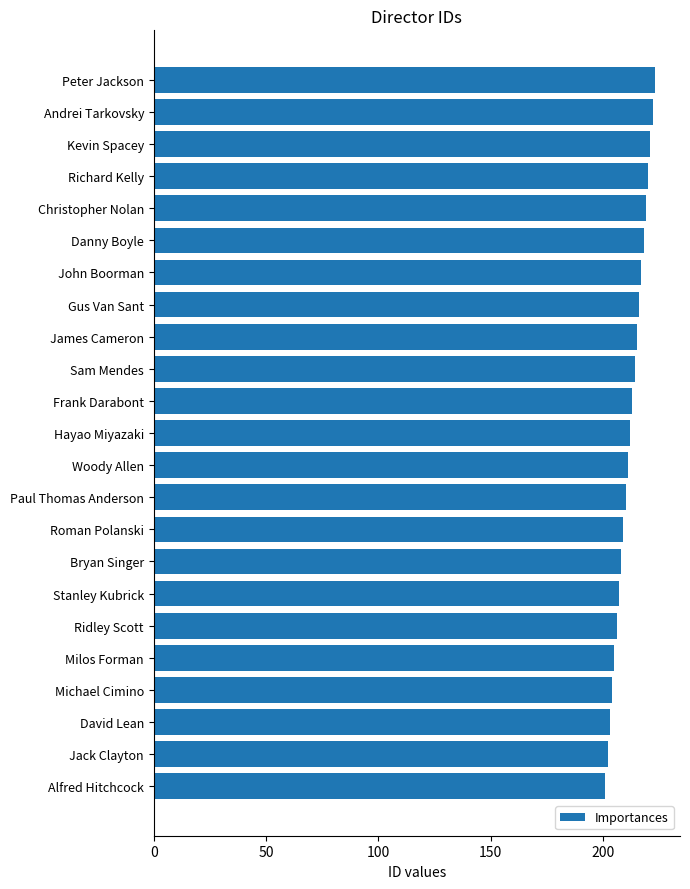

What is the change in value from Kevin Spacey to Bryan Singer?

-13